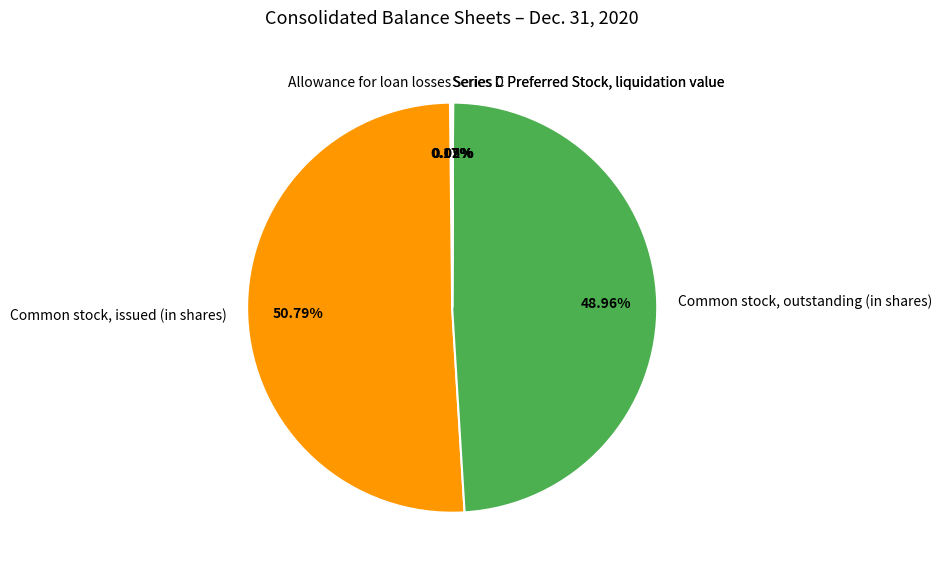

To the nearest percent, what is the difference between the largest and smallest slice percentages?

51%